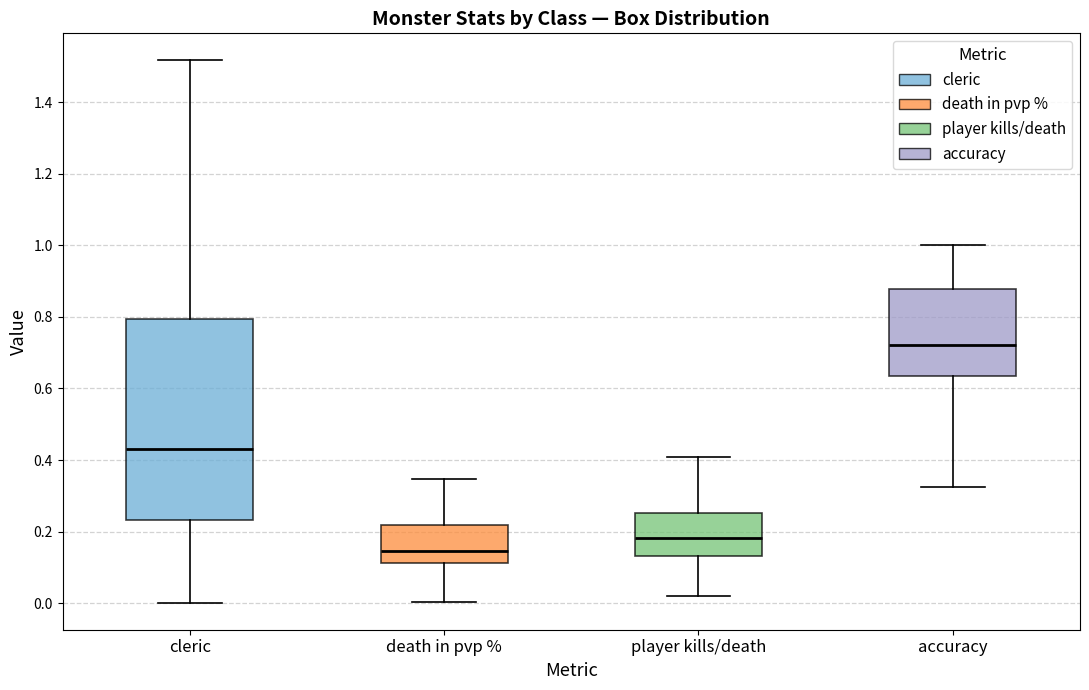

Reading left to right, transcribe this box plot: for each box, give where its median line is, the range the box spans, and where its two whiskers end, as read against the y-axis. The values are not printed on the chart, so give them approximately, as read against the axis.

cleric: median 0.42, box 0.24 to 0.80, whiskers 0.00 to 1.52
death in pvp %: median 0.14, box 0.12 to 0.22, whiskers 0.00 to 0.34
player kills/death: median 0.18, box 0.14 to 0.26, whiskers 0.02 to 0.40
accuracy: median 0.72, box 0.64 to 0.88, whiskers 0.32 to 1.00